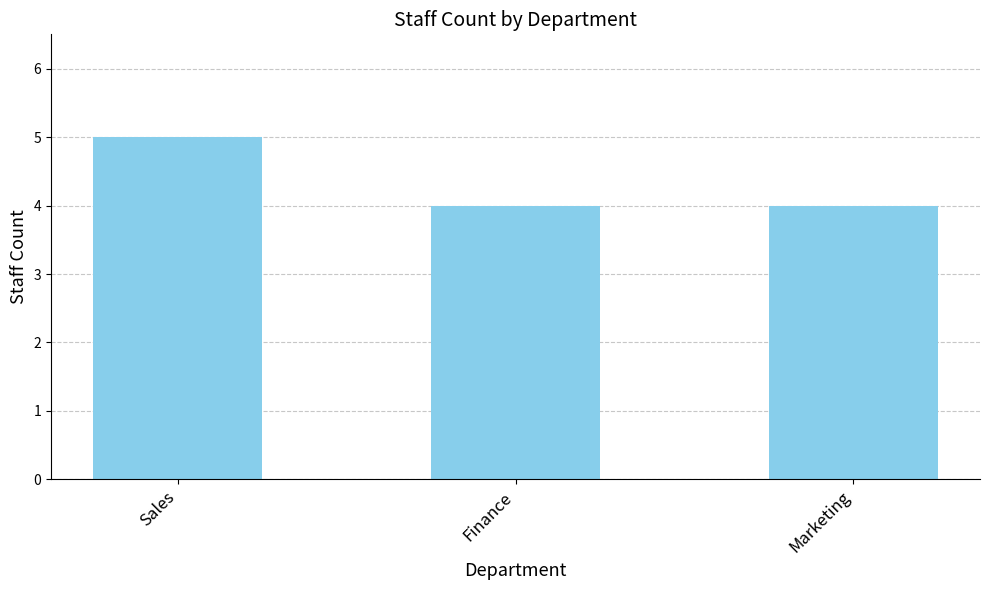

True or false: the data shows 2 at Sales.

False